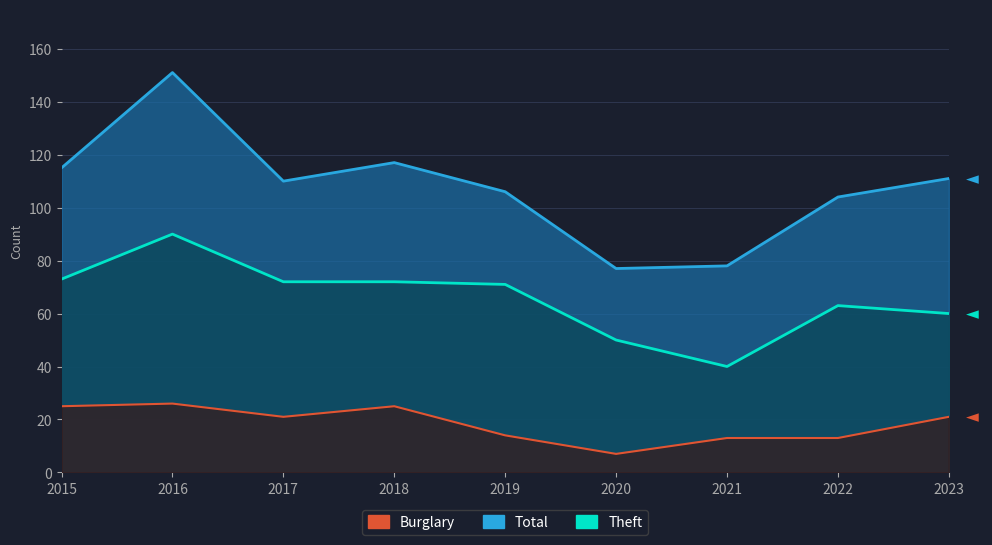

The Theft series shows 50 at 2020. True or false?

True